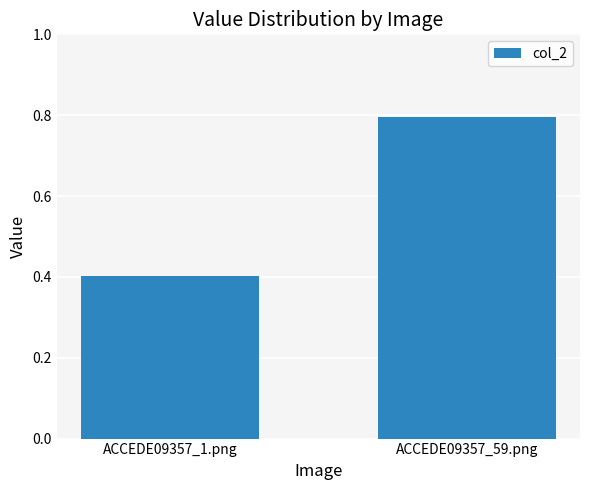

Reading left to right, transcribe all the data shown in this chart.

ACCEDE09357_1.png=0.4	ACCEDE09357_59.png=0.8